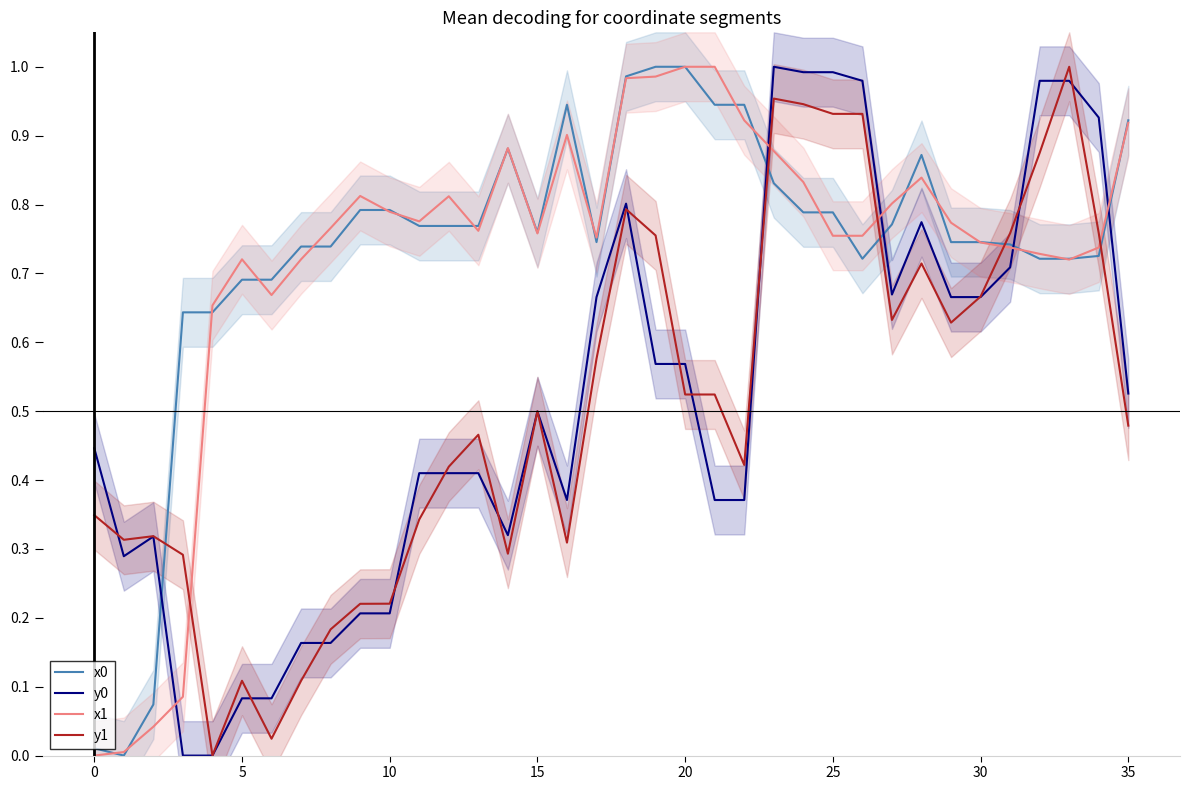

Count the number of data series in this chart.

4